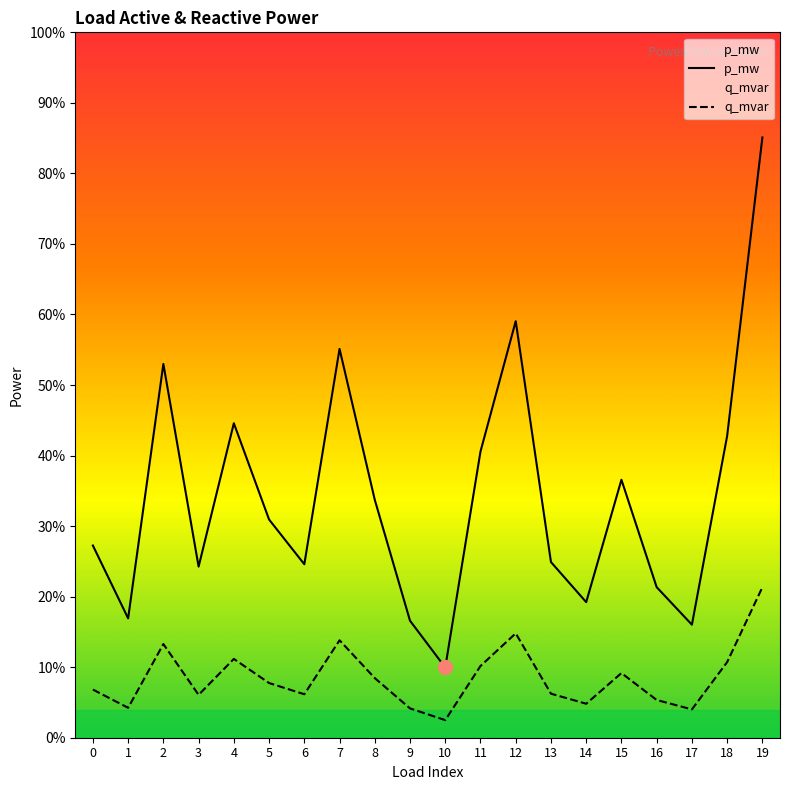

Which label corresponds to the largest value in the chart?

19